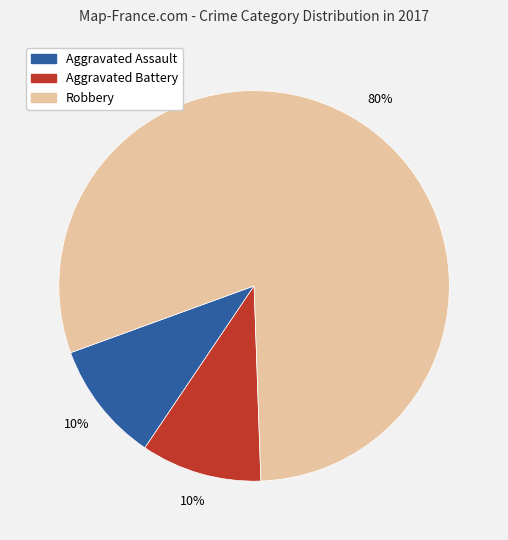

Is the sum of Robbery and Aggravated Battery greater than half?

Yes